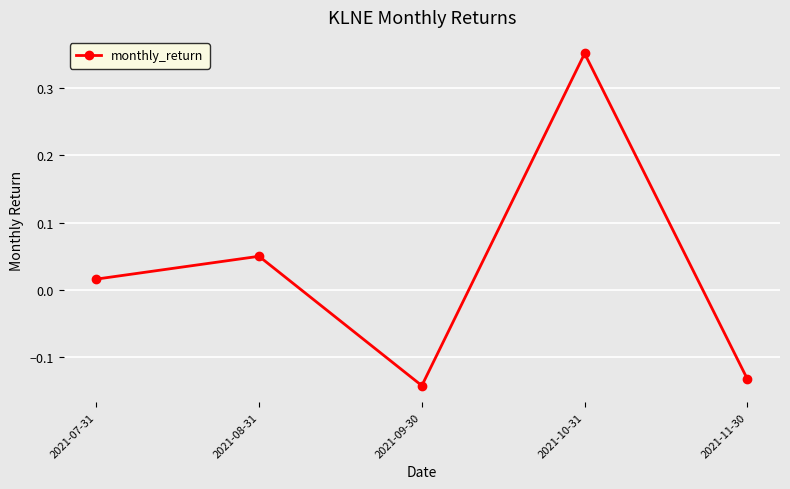

What is the sum of all values?

0.1